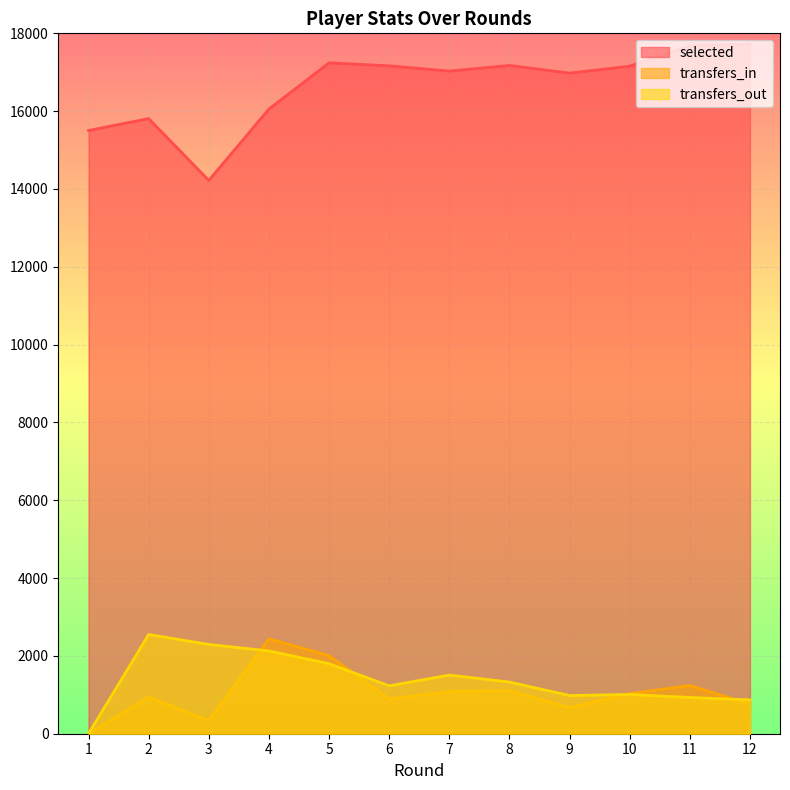

Is it true that selected equals 5614 at 5?

False